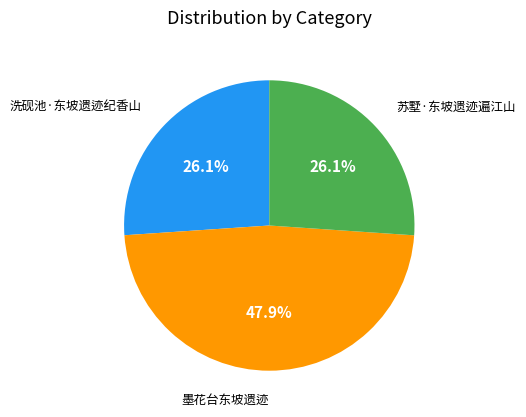

Is there a majority slice in this chart?

No